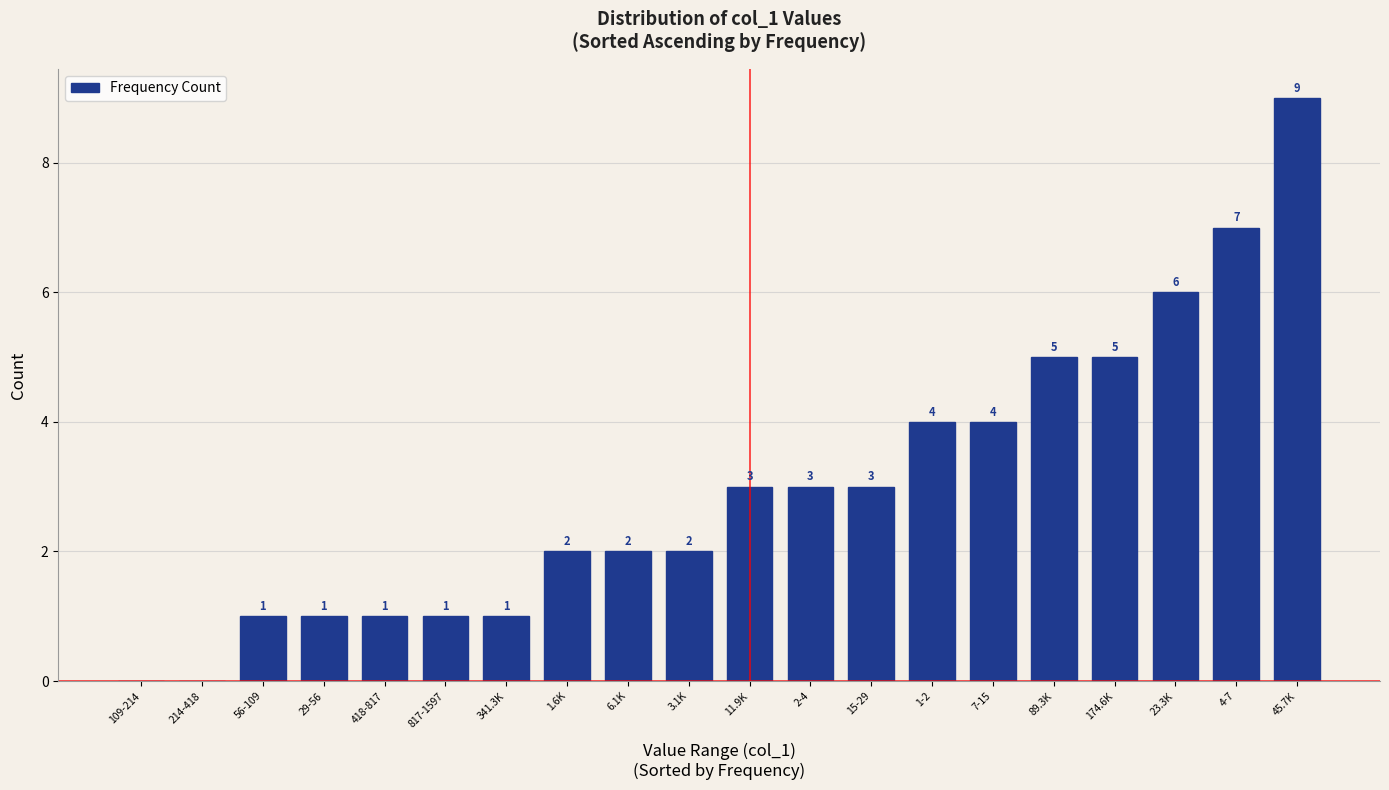

Reading left to right, list all the values displayed in this chart.

109-214=0	214-418=0	56-109=1	29-56=1	418-817=1	817-1597=1	341.3K=1	1.6K=2	6.1K=2	3.1K=2	11.9K=3	2-4=3	15-29=3	1-2=4	7-15=4	89.3K=5	174.6K=5	23.3K=6	4-7=7	45.7K=9